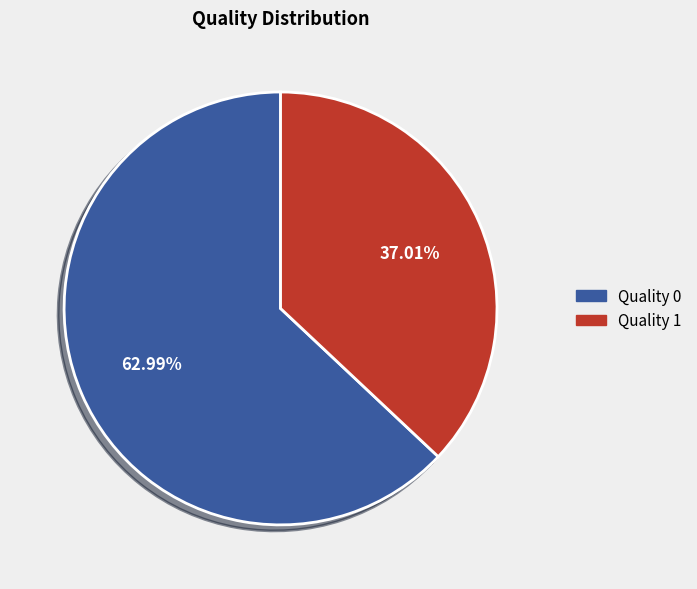

How many segments does this pie chart have?

2